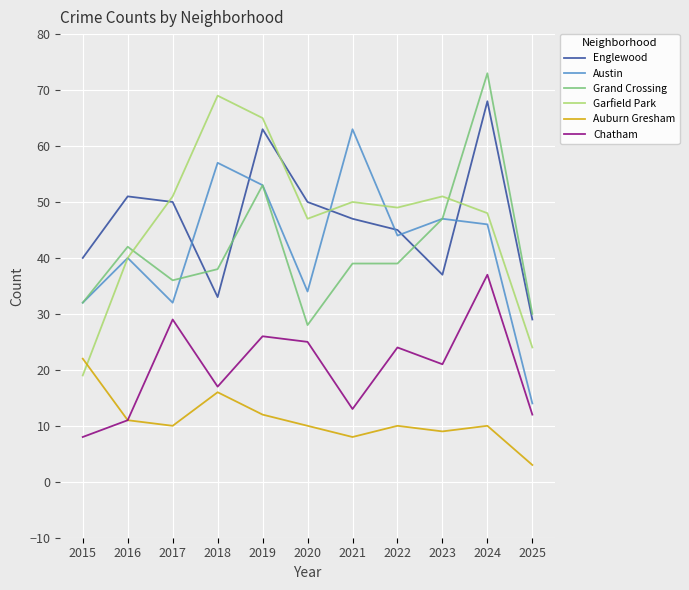

How many interior local peaks does the Chatham series have?

4